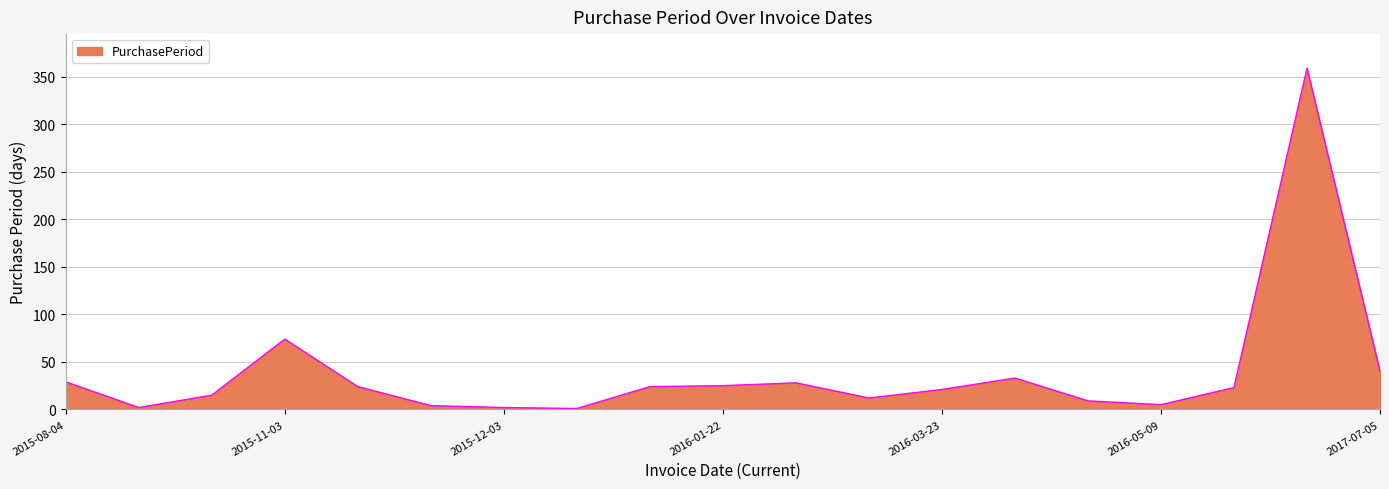

What is the greatest value displayed?

359